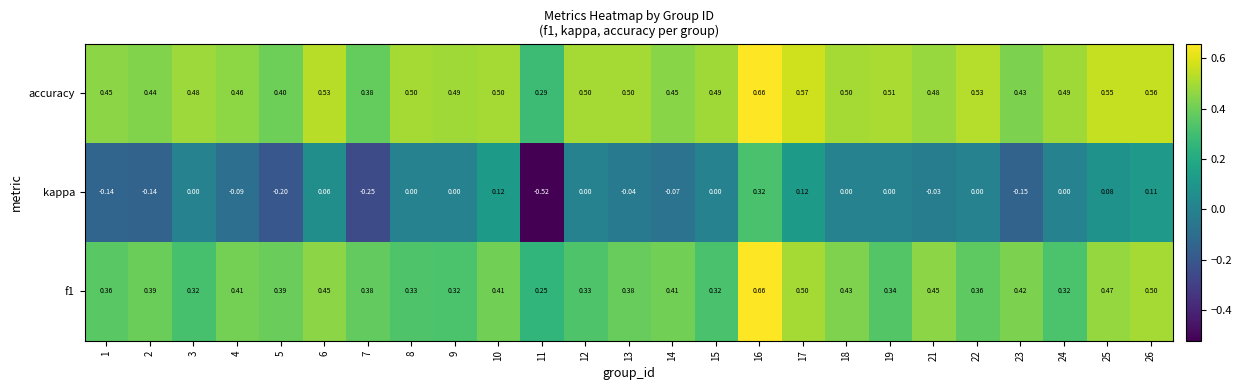

Which series has the largest total across all categories?

accuracy